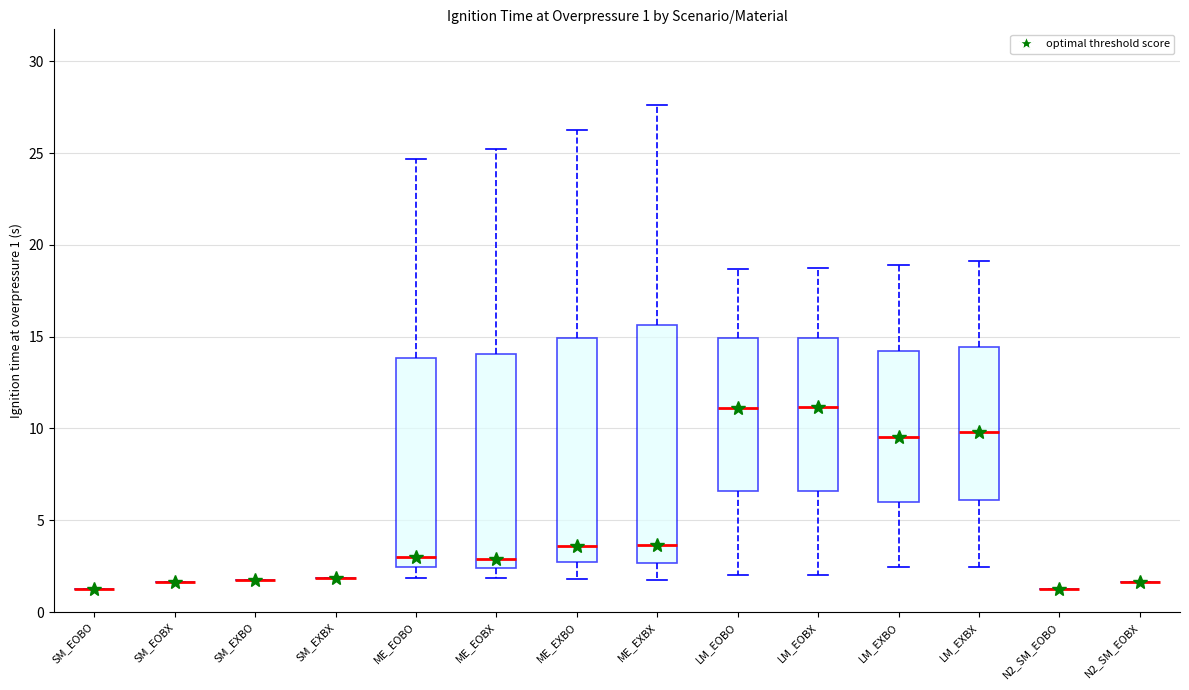

Comparing the boxes themselves (not the whiskers), which one is the tallest?

ME_EXBX